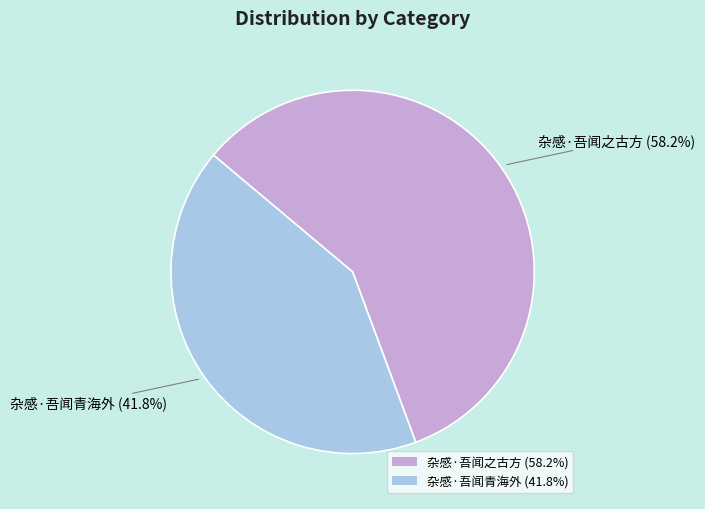

The 杂感·吾闻之古方 slice represents 65% of the pie. True or false?

False